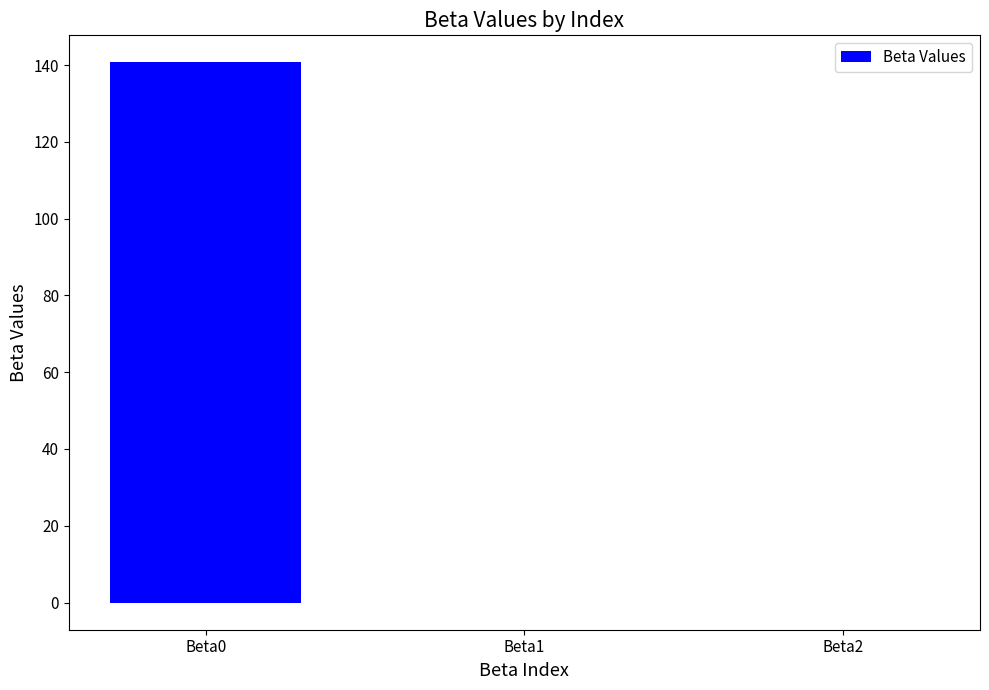

Does the chart contain stacked bars?

No